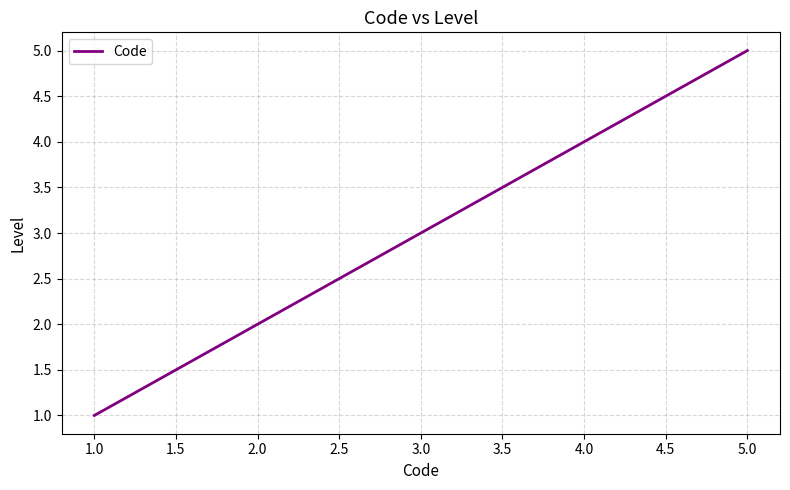

What is the sum of all values?

15